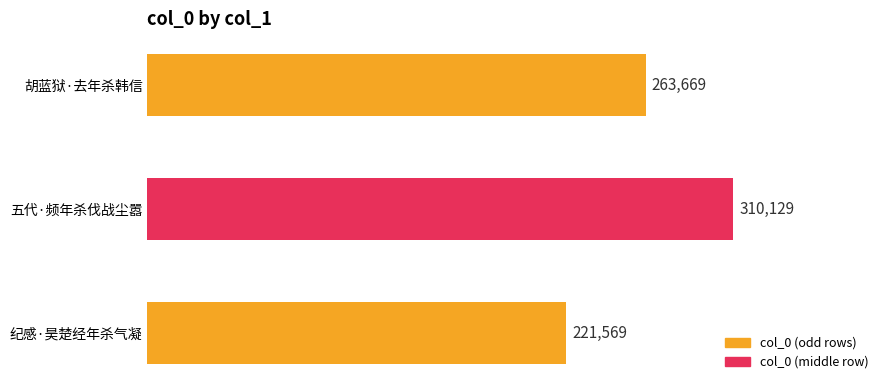

Count the number of categories in the chart.

3